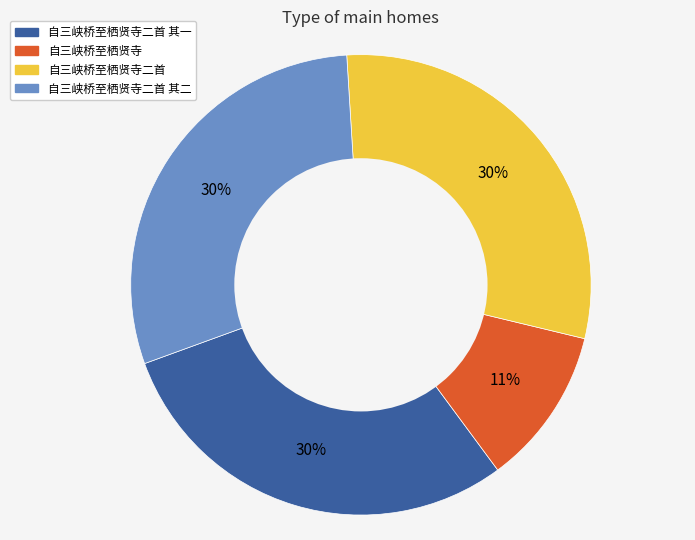

To the nearest percent, what is the average slice percentage?

25%